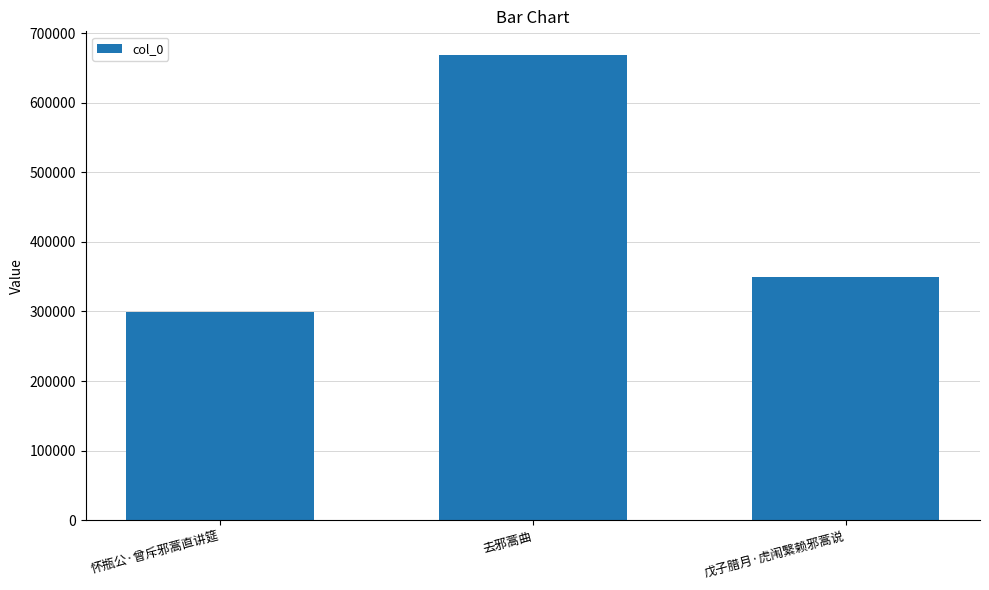

List the labels in order of value, smallest first.

怀瓶公·曾斥邪蒿直讲筵, 戊子腊月·虎闱繄赖邪蒿说, 去邪蒿曲